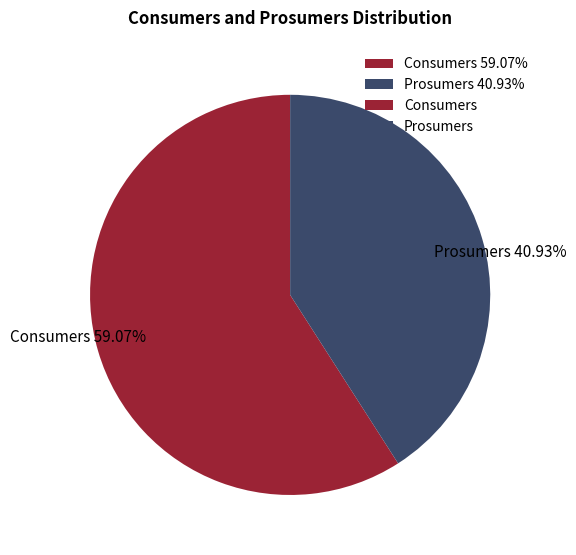

Is there a majority slice in this chart?

Yes